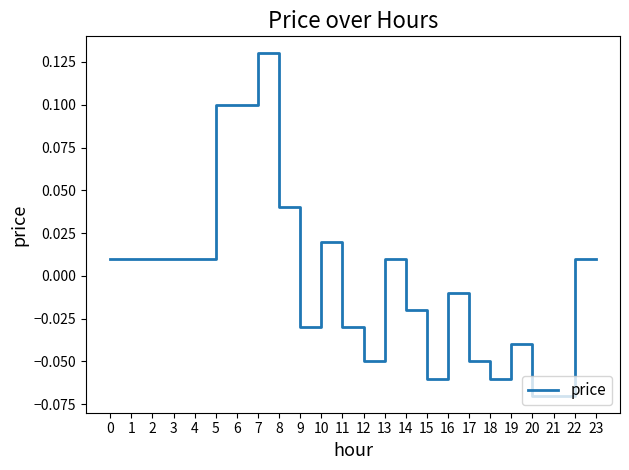

Between 5 and 7, which is larger?

7